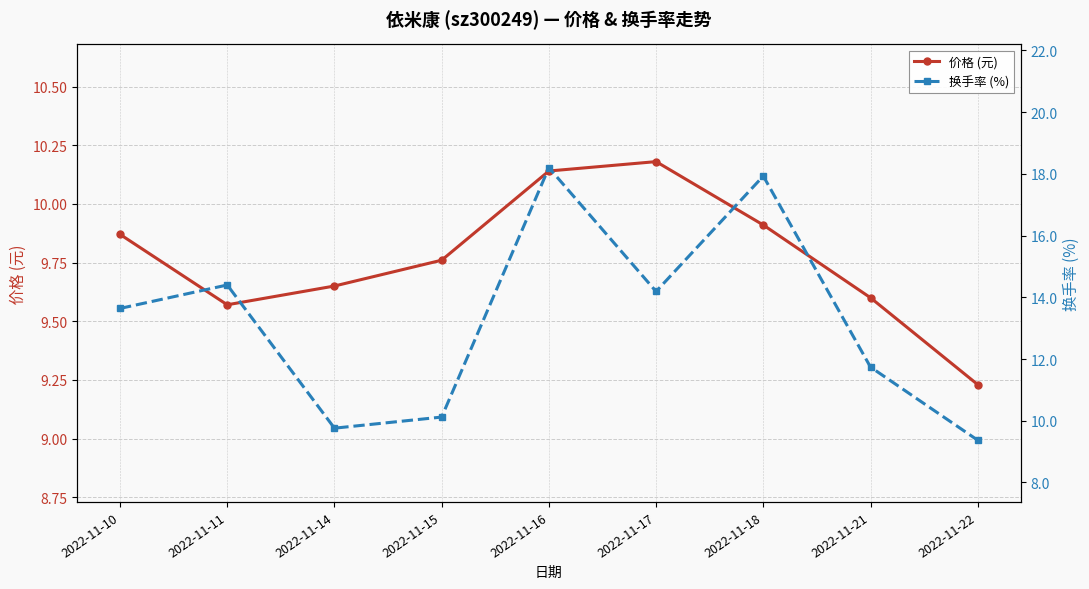

What is the smallest value displayed?

9.2